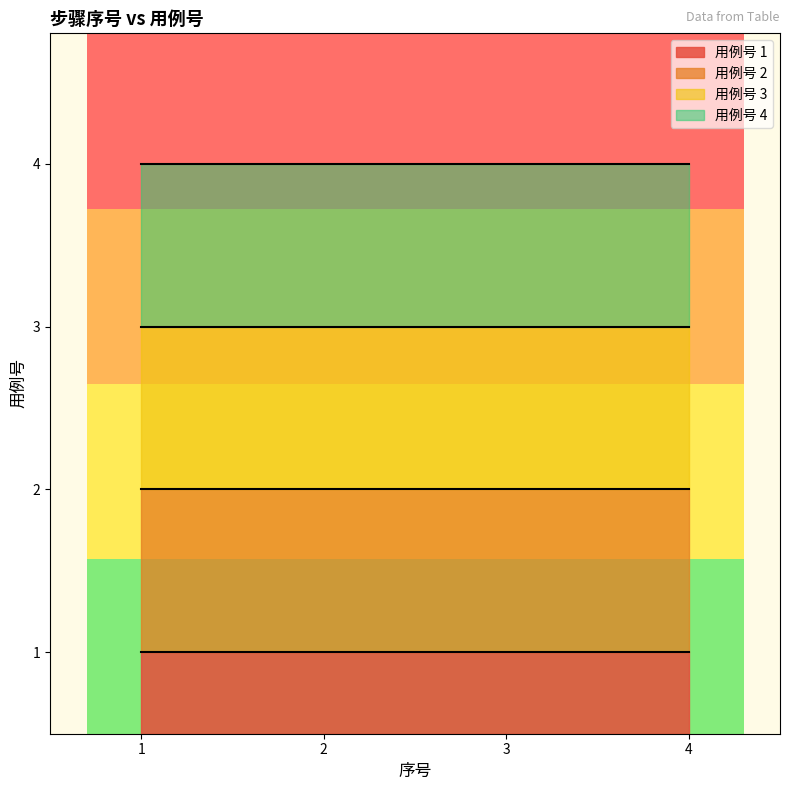

Count the number of values greater than 3.

4